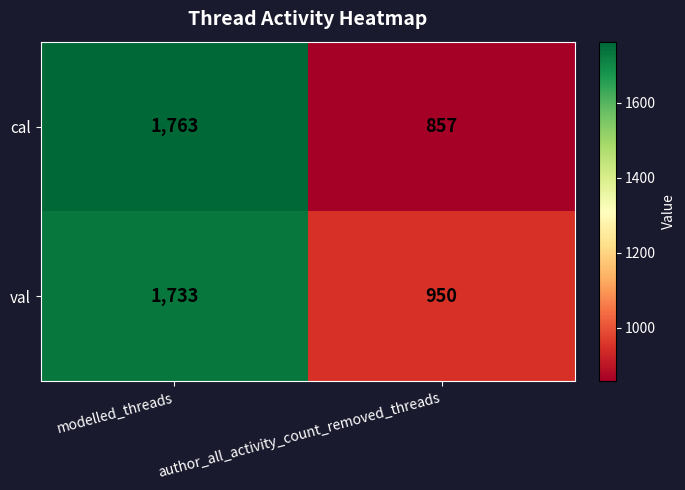

The cal series shows 857 at author_all_activity_count_removed_threads. True or false?

True